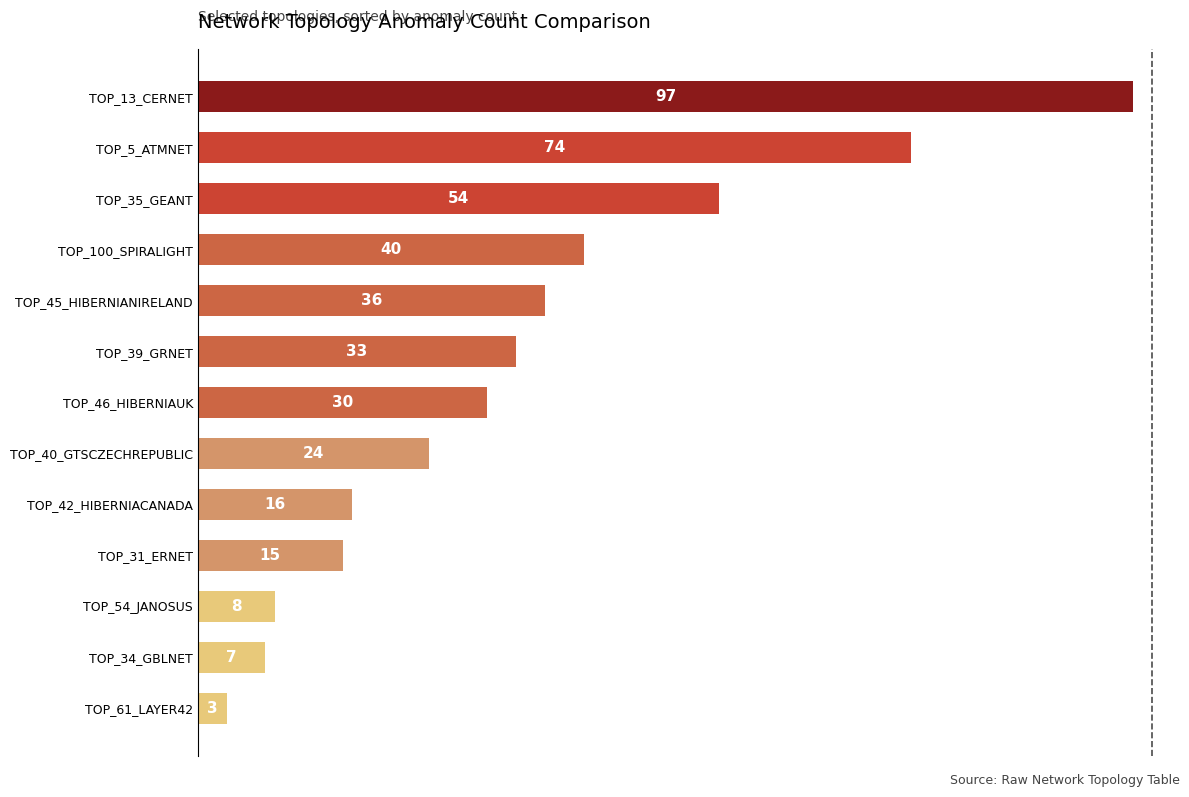

What is the difference between the maximum and minimum values?

94